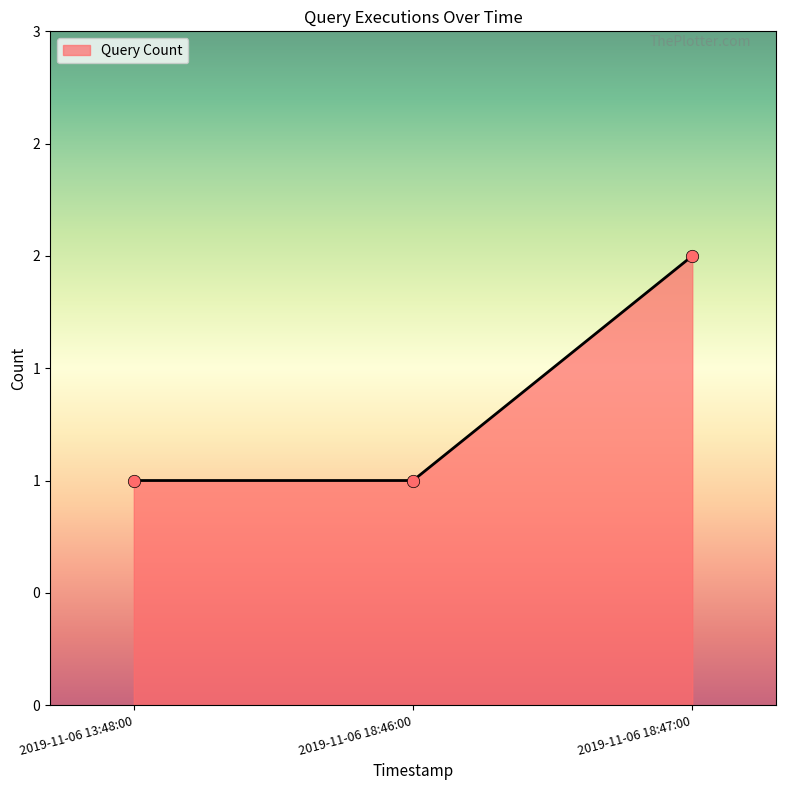

Between 2019-11-06 18:47:00 and 2019-11-06 13:48:00, which is larger?

2019-11-06 18:47:00